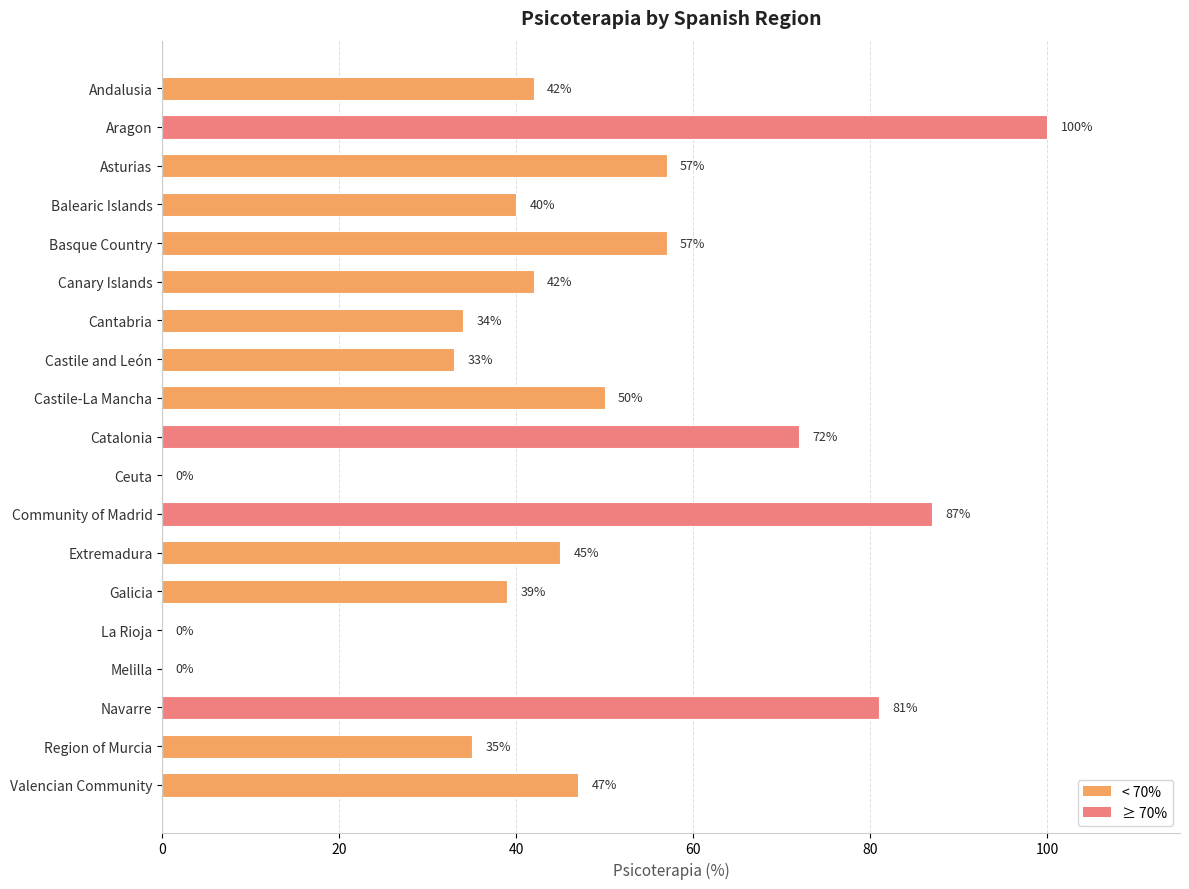

What is the average value?

45